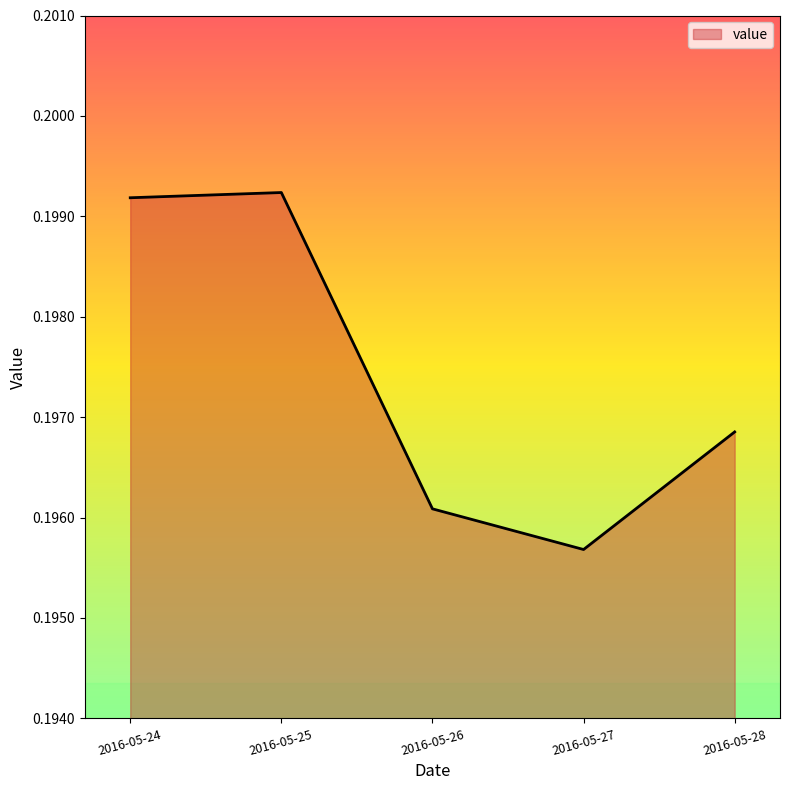

The value at 2016-05-28 is 0.1. True or false?

False